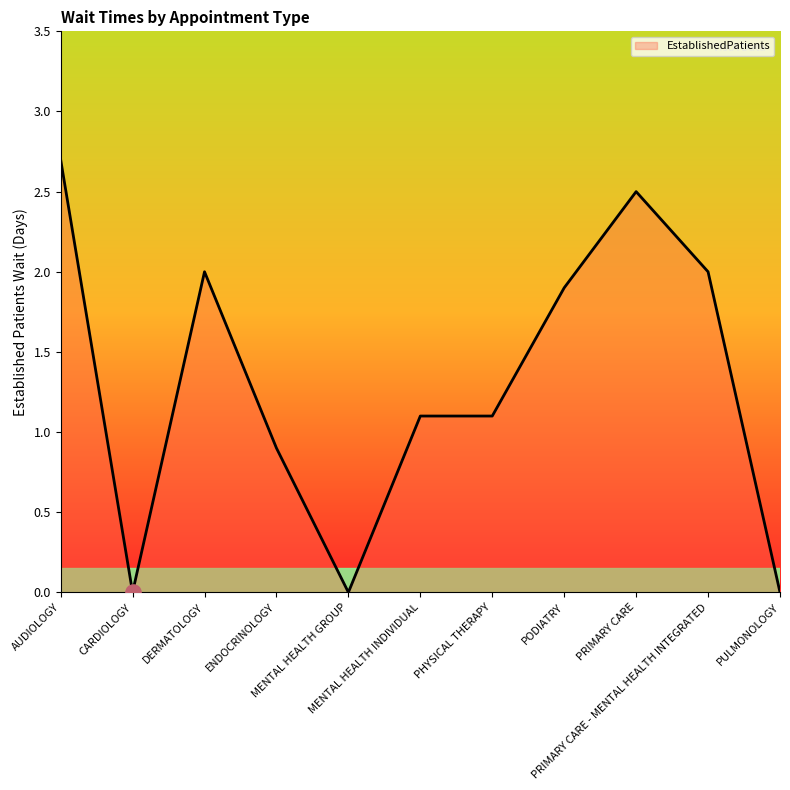

Between AUDIOLOGY and DERMATOLOGY, which is larger?

AUDIOLOGY